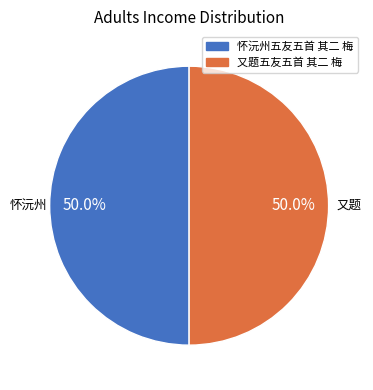

To the nearest percent, what is the combined percentage of 怀沅州五友五首 其二 梅 and 又题五友五首 其二 梅?

100%